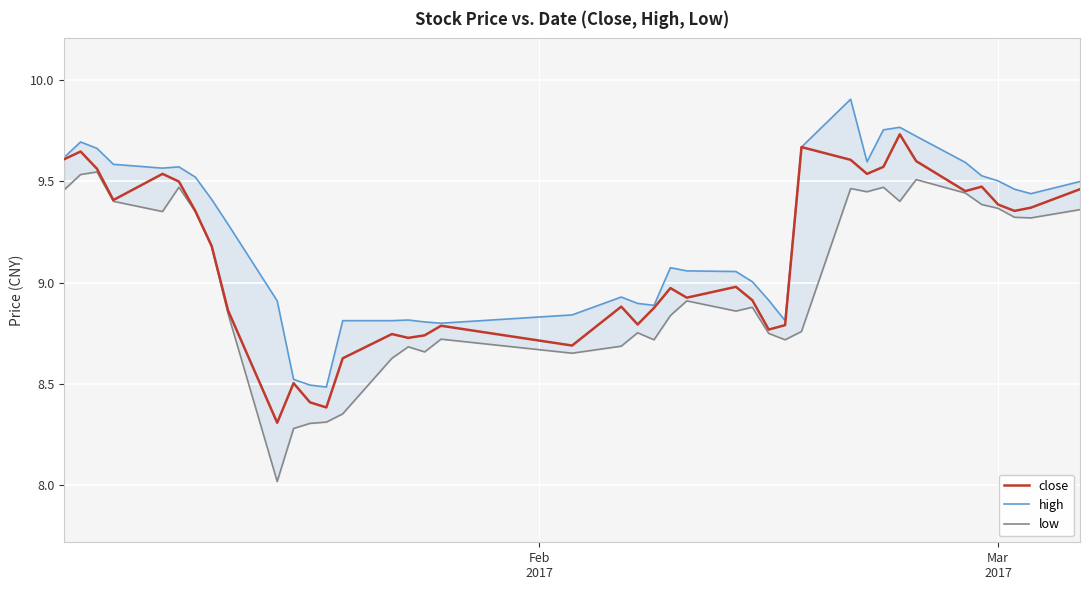

True or false: close has more than 1 interior local peaks.

True